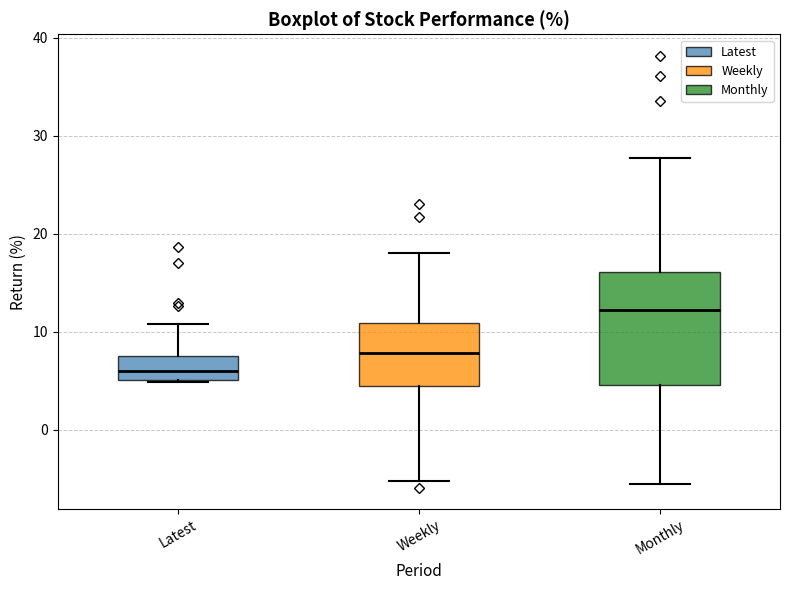

Where does the median line of the box for Latest sit on the y-axis? The values are not printed on the chart, so give them approximately, as read against the axis.

6